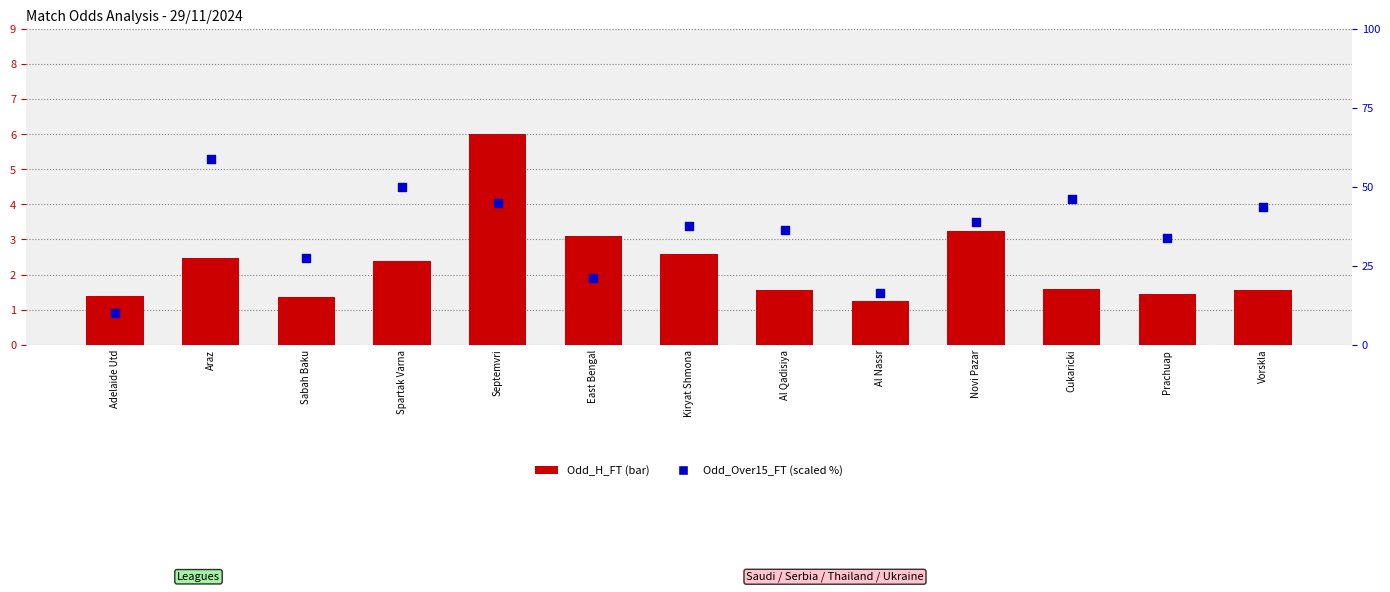

Which series contains the highest Y value?

Odd_Over15_FT (scaled %)